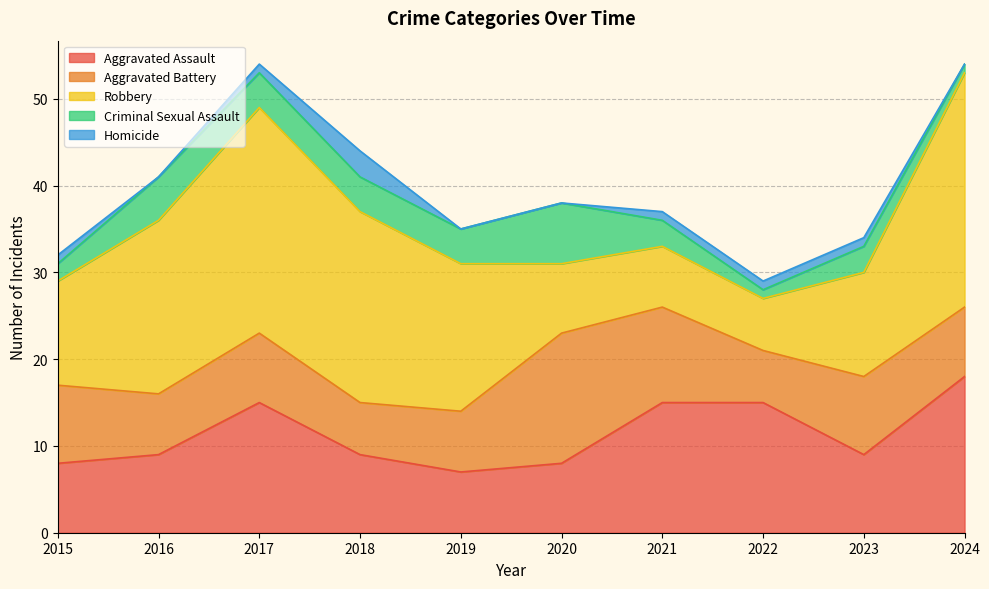

How many values in the Criminal Sexual Assault series are below 4?

5